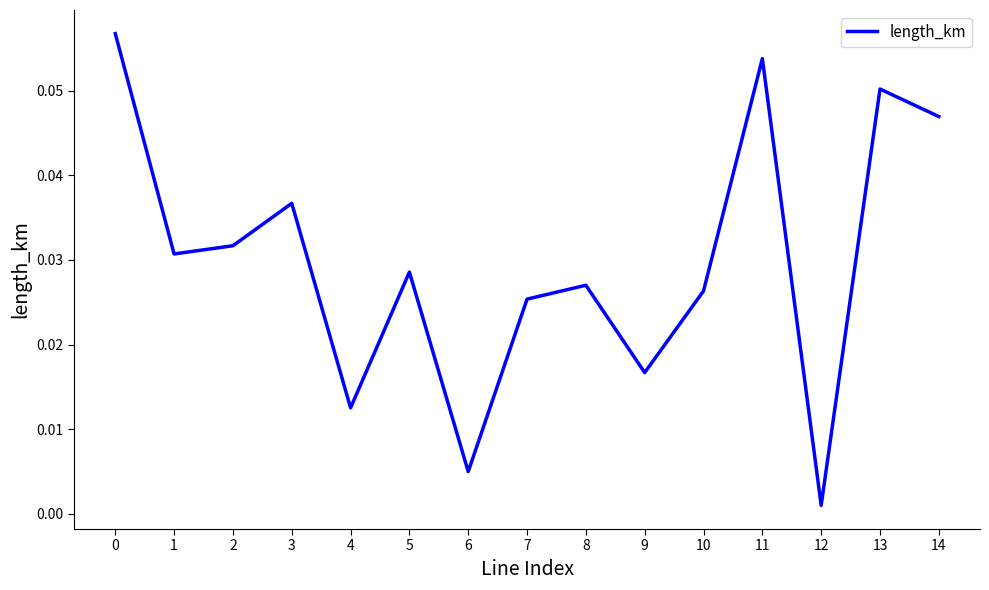

Which has a higher value, 10 or 9?

10